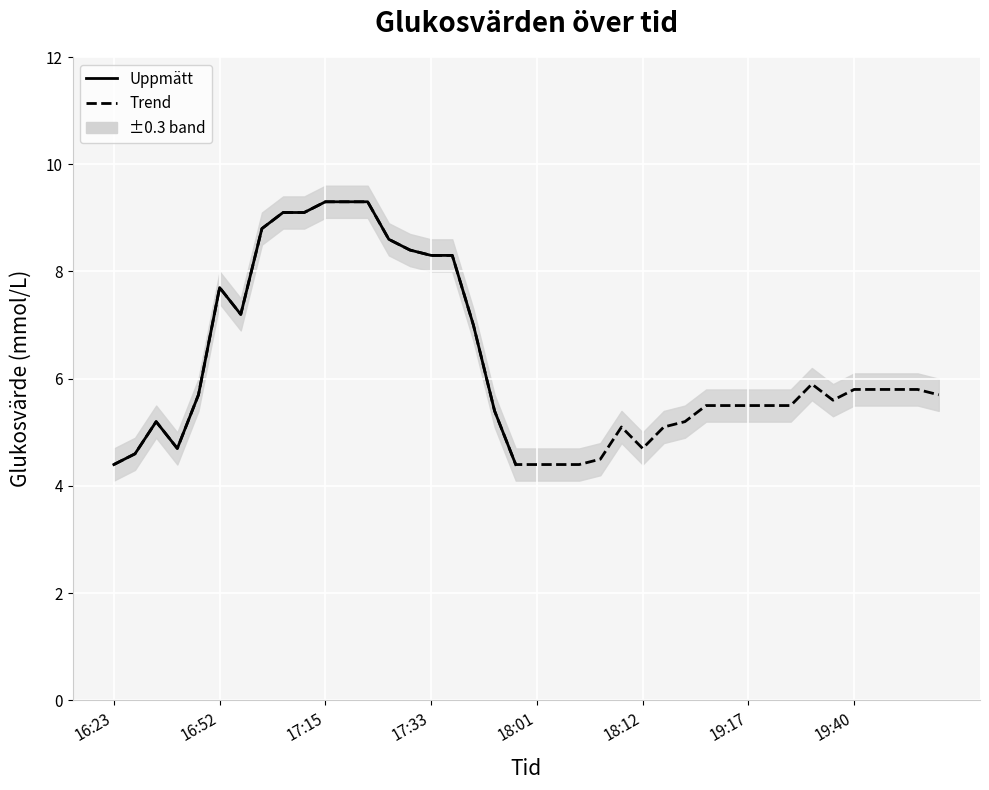

What is the difference between the values at 19:24 and 17:14?

3.2